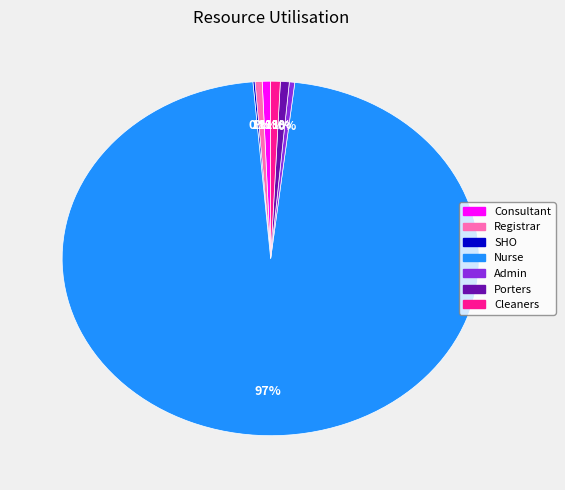

Does any single category account for the majority?

Yes